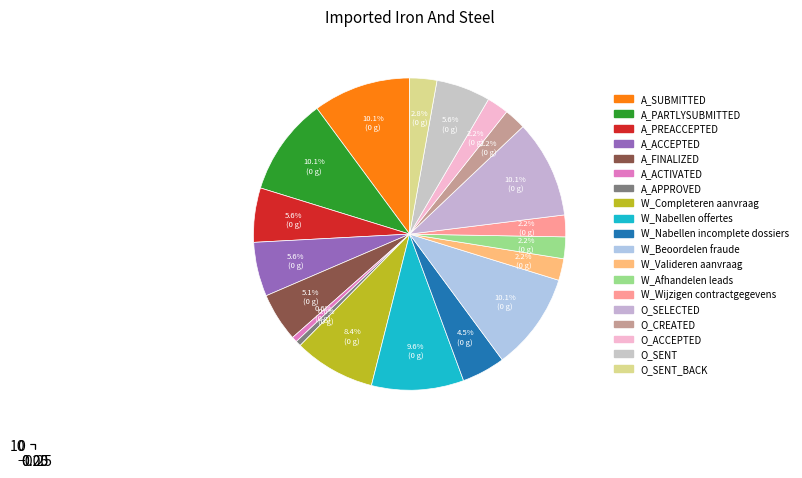

Is it true that O_SENT is 12% of the pie?

False